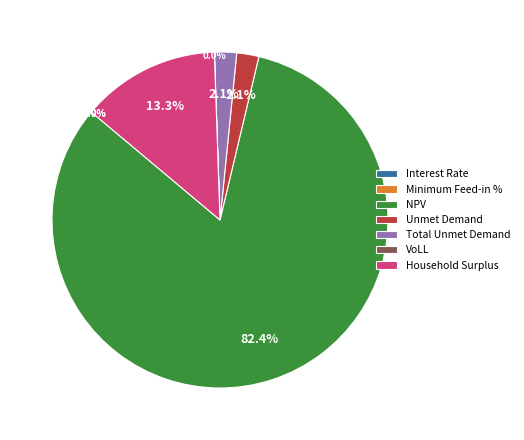

Which slice is the largest?

NPV